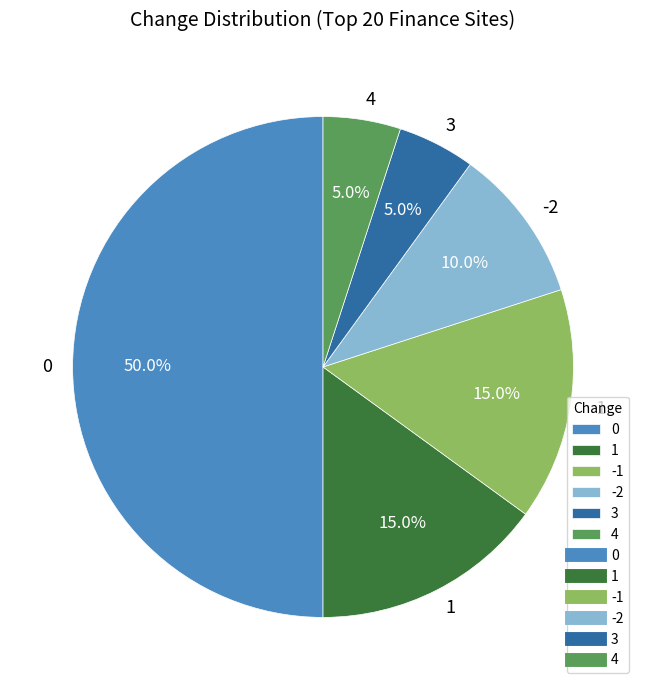

What is the ratio of the value at 4 to the value at 3?

1.0